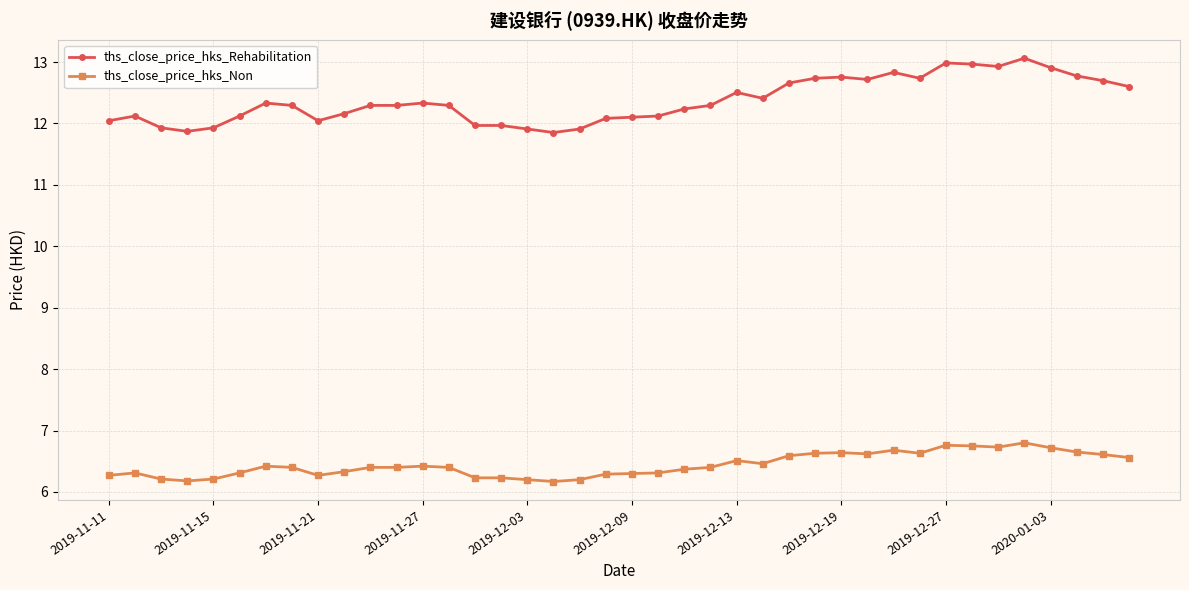

What is the smallest value displayed?

6.2